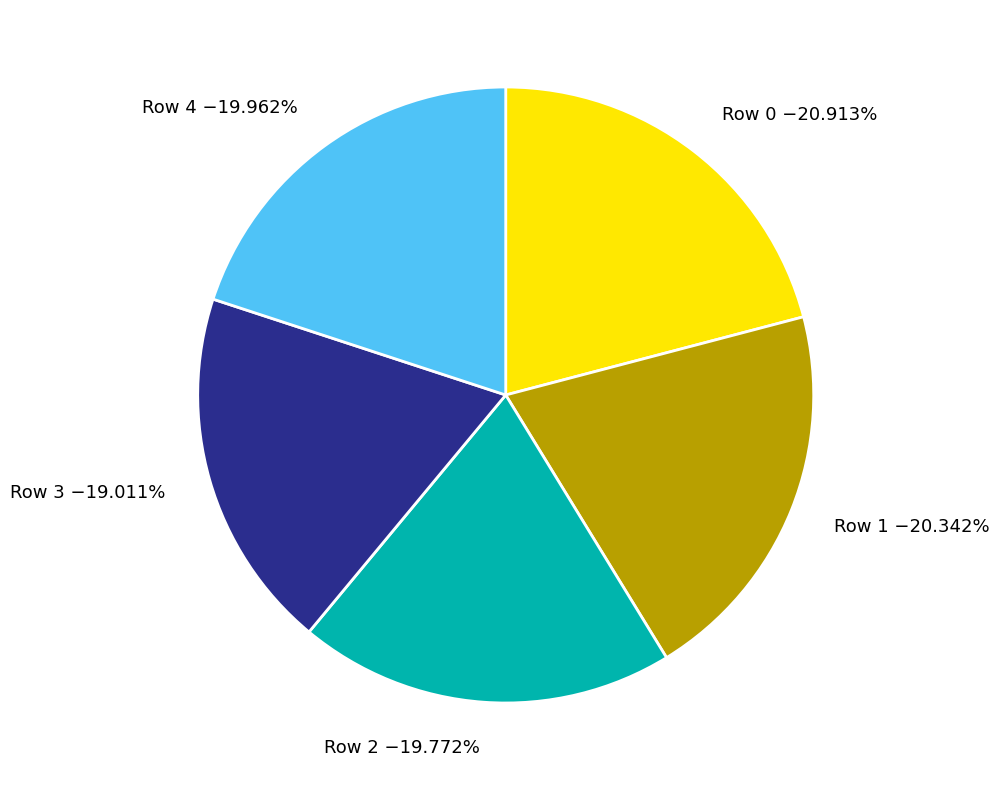

Is it true that Row 1 is 20% of the pie?

True